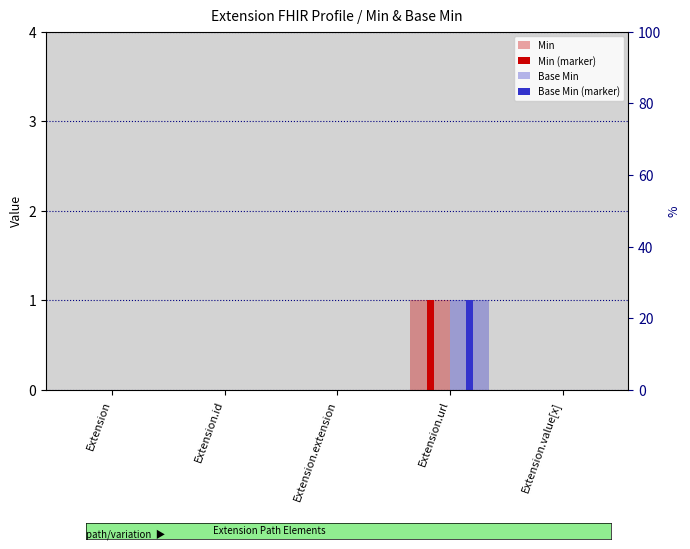

Which category has the highest value in the Min (marker) series?

Extension.url